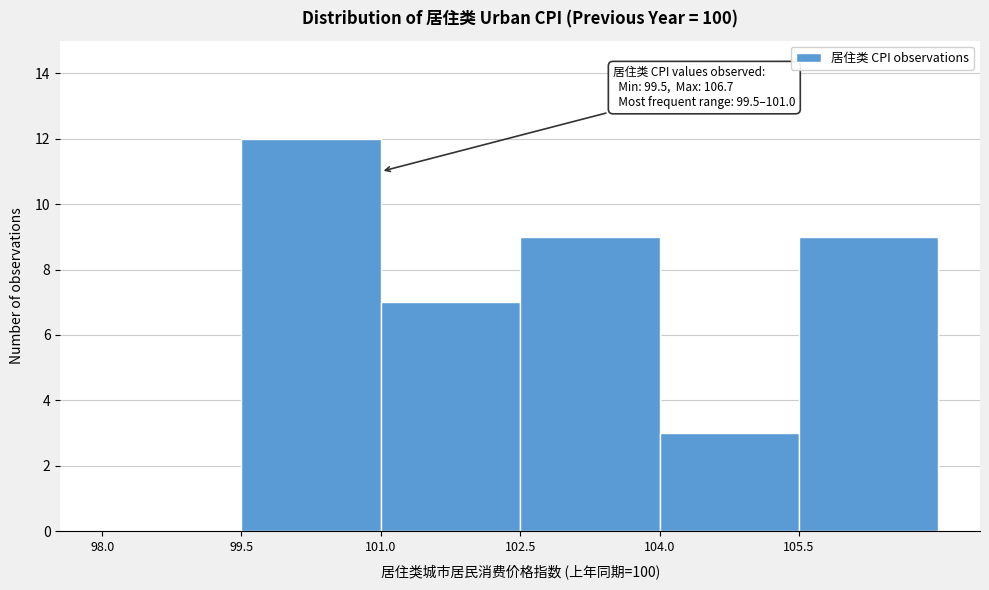

Over which range of the x-axis is the bar tallest?

99.5 to 101.0